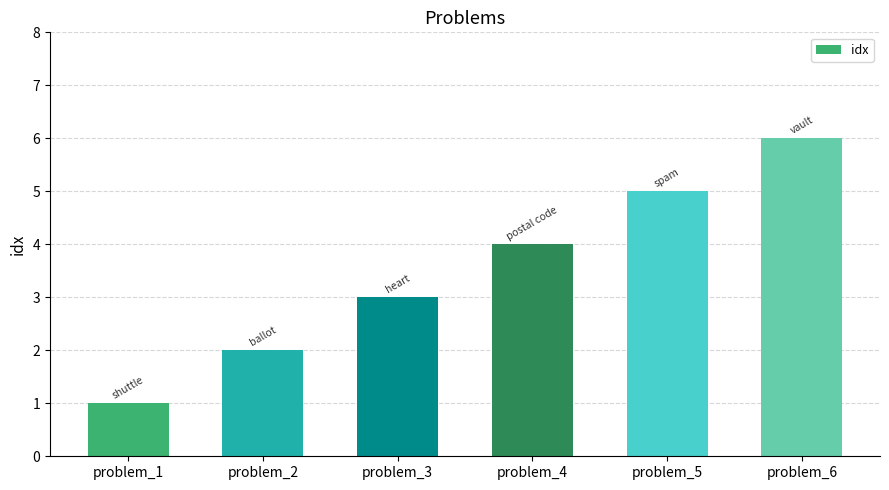

List the labels in order of value, smallest first.

problem_1, problem_2, problem_3, problem_4, problem_5, problem_6